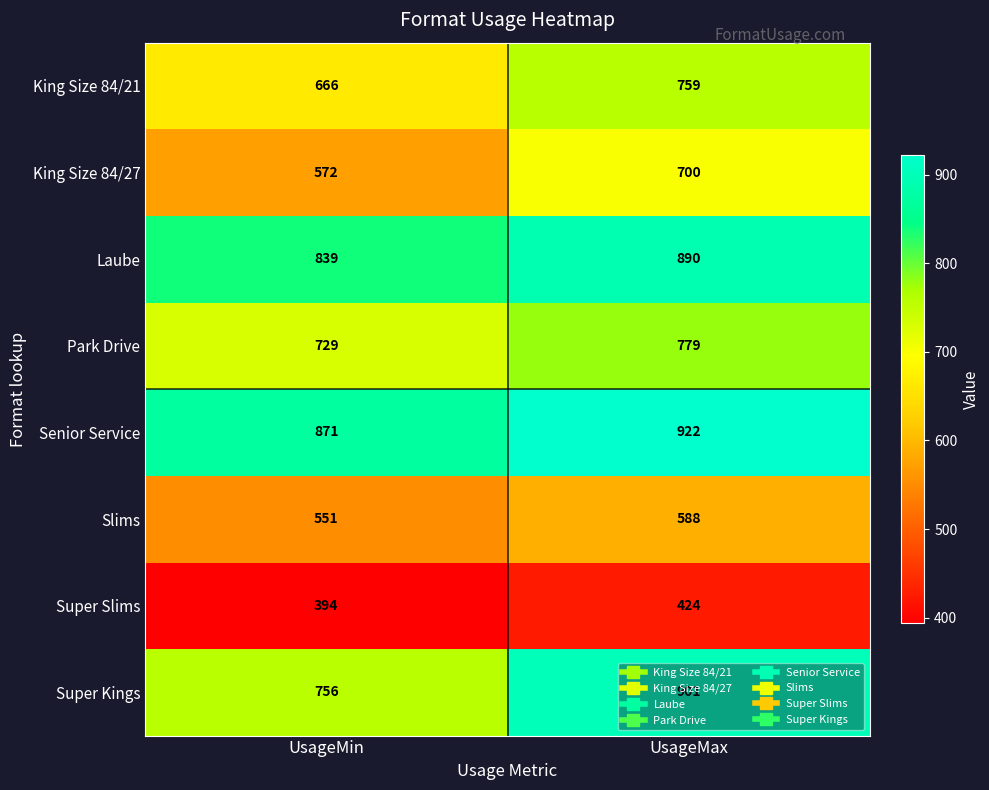

The Super Kings series shows 901 at UsageMax. True or false?

True